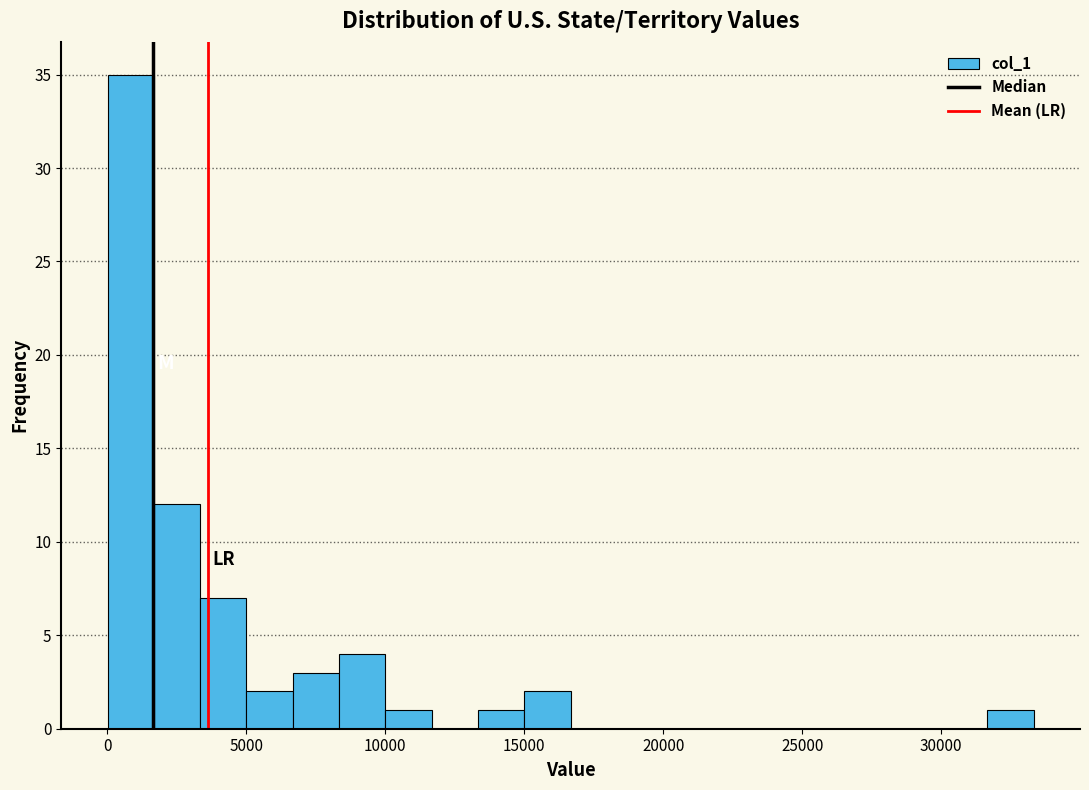

Around what value on the x-axis is the tallest bar? Give the approximate position of its centre, as read against the axis.

1000